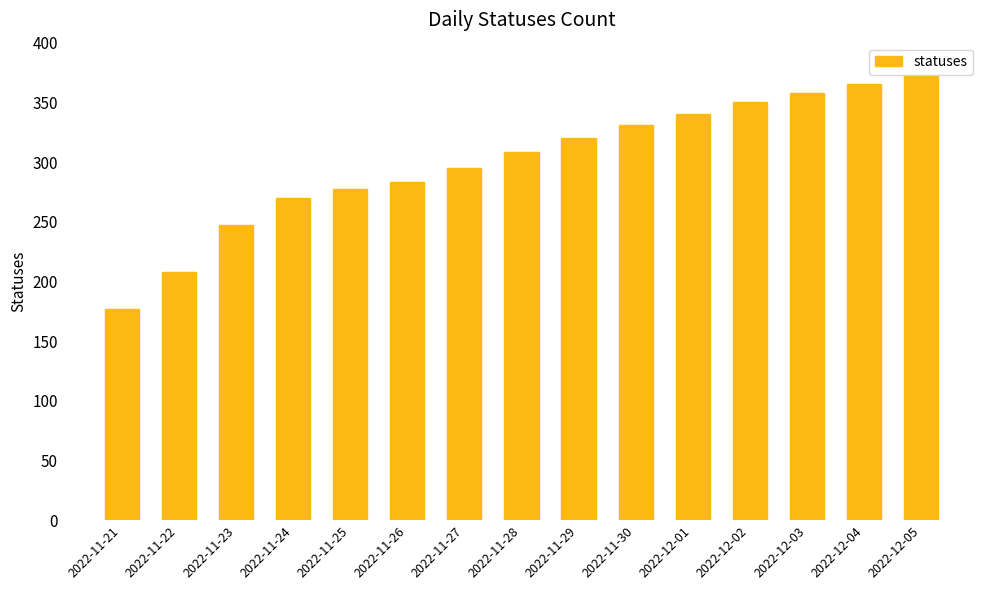

What is the smallest value displayed?

177